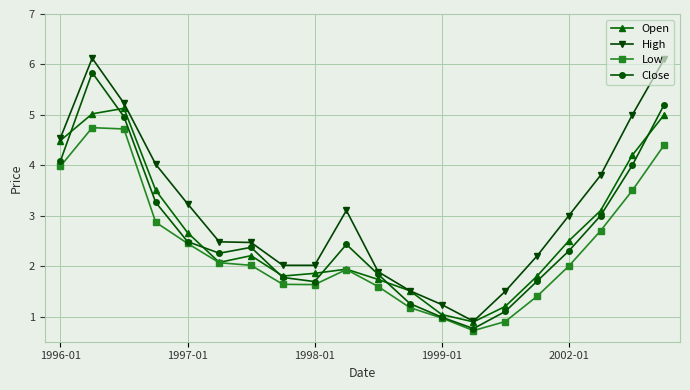

Reading left to right, extract all data points from this chart.

Open: 4.5	5.0	5.1	3.5	2.7	2.1	2.2	1.8	1.9	1.9	1.7	1.5	1.0	0.9	1.2	1.8	2.5	3.1	4.2	5.0
High: 4.5	6.1	5.2	4.0	3.2	2.5	2.5	2.0	2.0	3.1	1.9	1.5	1.2	0.9	1.5	2.2	3.0	3.8	5.0	6.1
Low: 4.0	4.7	4.7	2.9	2.5	2.1	2.0	1.6	1.6	1.9	1.6	1.2	1.0	0.7	0.9	1.4	2.0	2.7	3.5	4.4
Close: 4.1	5.8	5.0	3.3	2.5	2.3	2.4	1.8	1.7	2.4	1.8	1.3	1.0	0.8	1.1	1.7	2.3	3.0	4.0	5.2